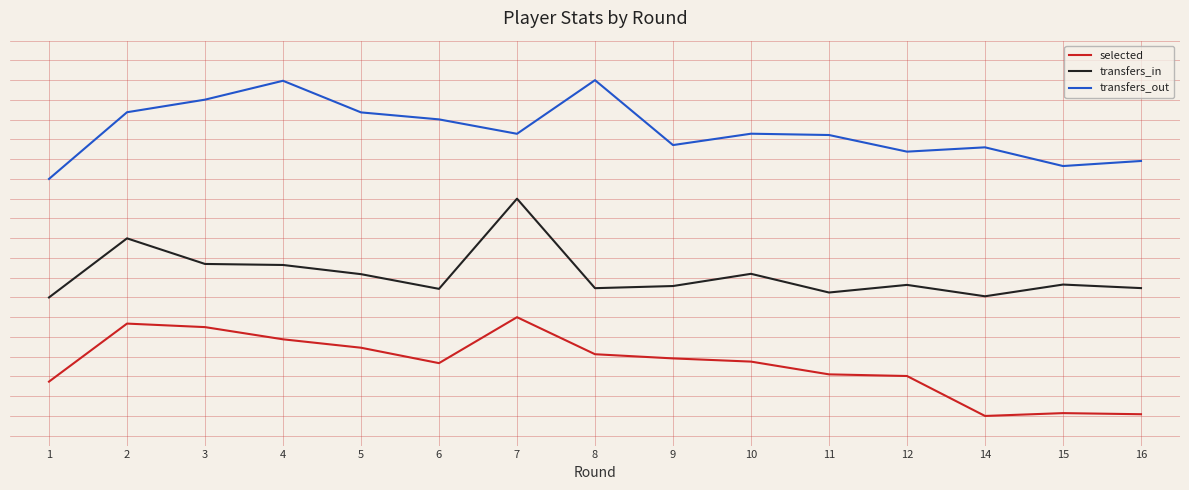

How many interior local valleys does the transfers_out series have?

4